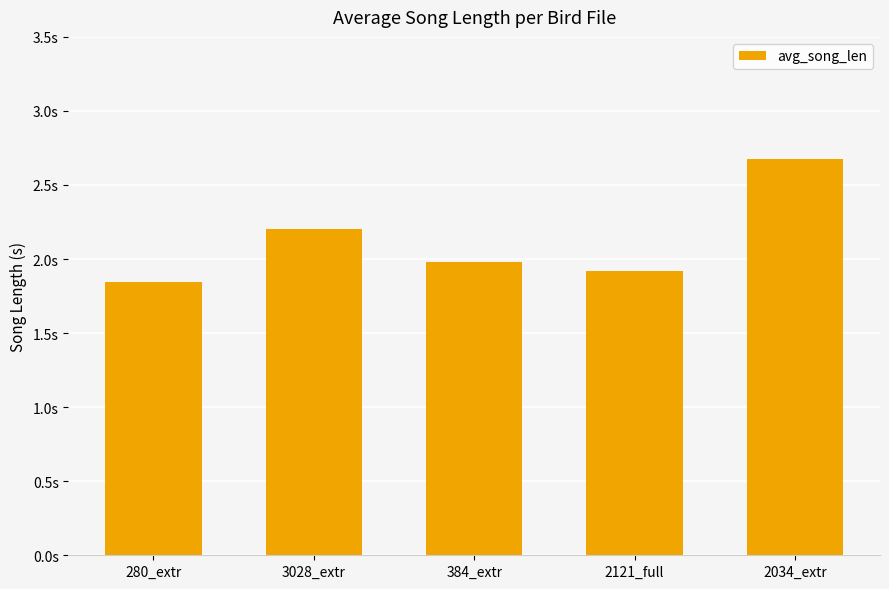

What is the label of the 2nd bar from the right?

2121_full